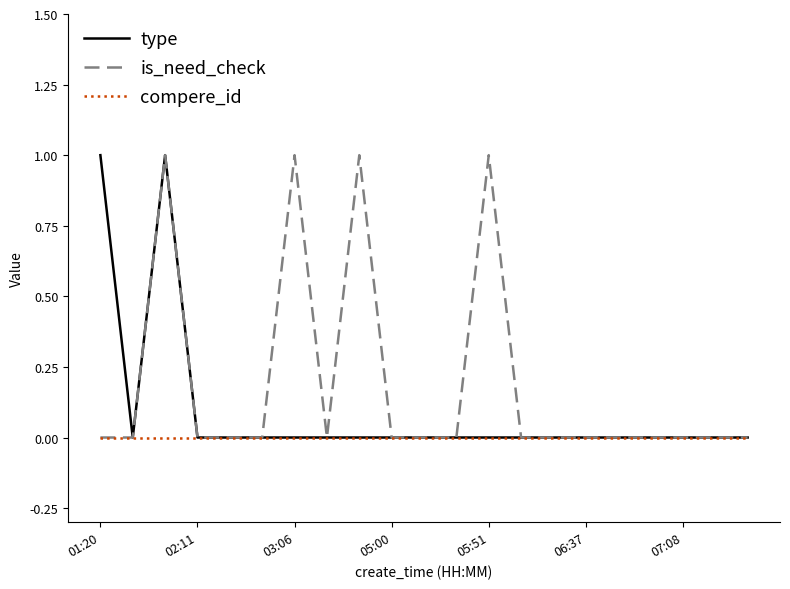

List the series in order of their overall mean, highest first.

is_need_check, type, compere_id